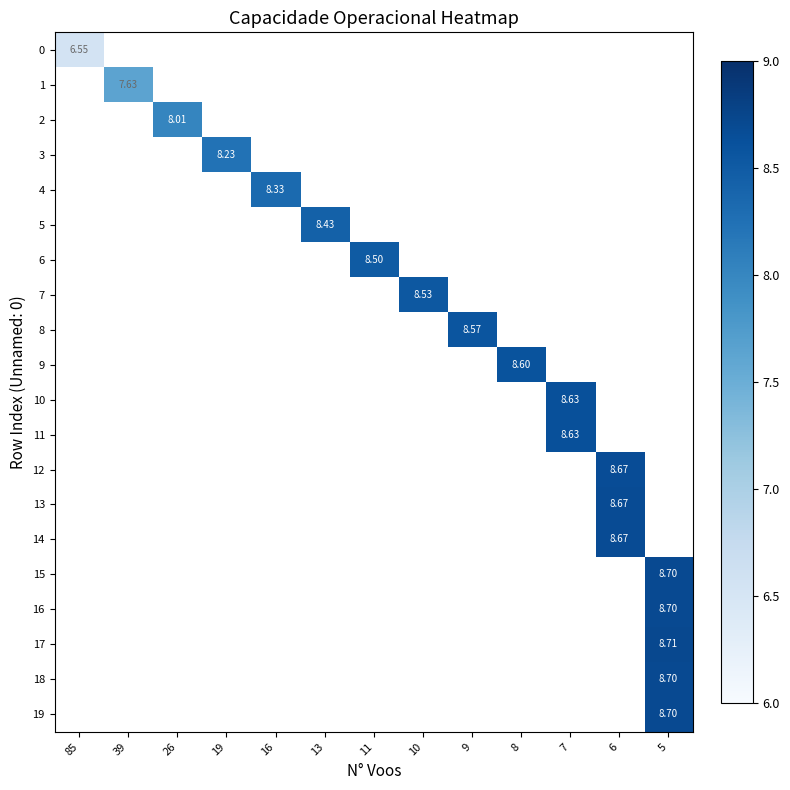

What is the smallest value displayed?

6.5